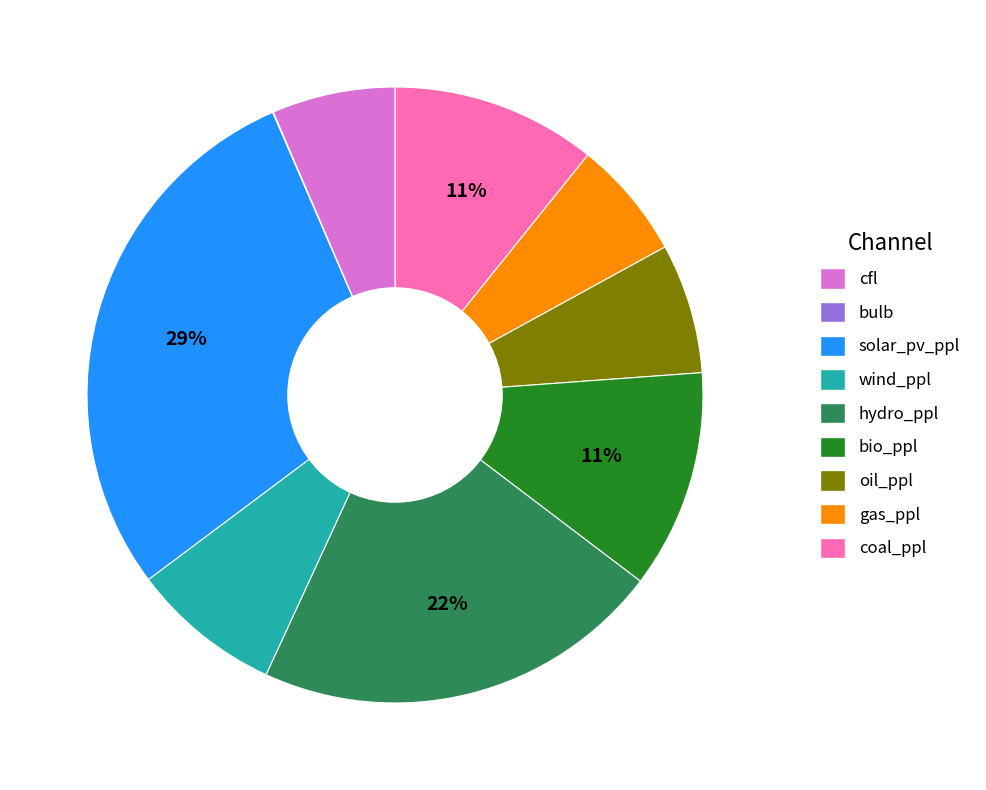

To the nearest percent, what is the average slice percentage?

11%